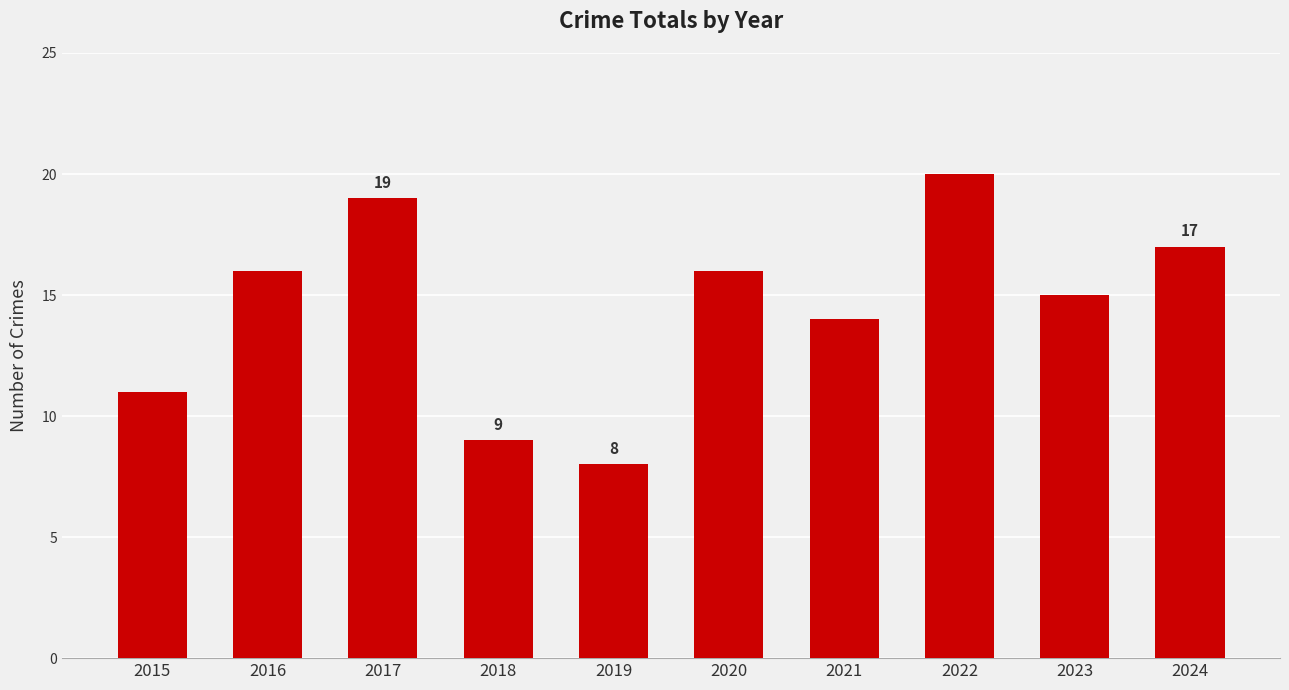

What is the value of the 8th bar from the left?

20